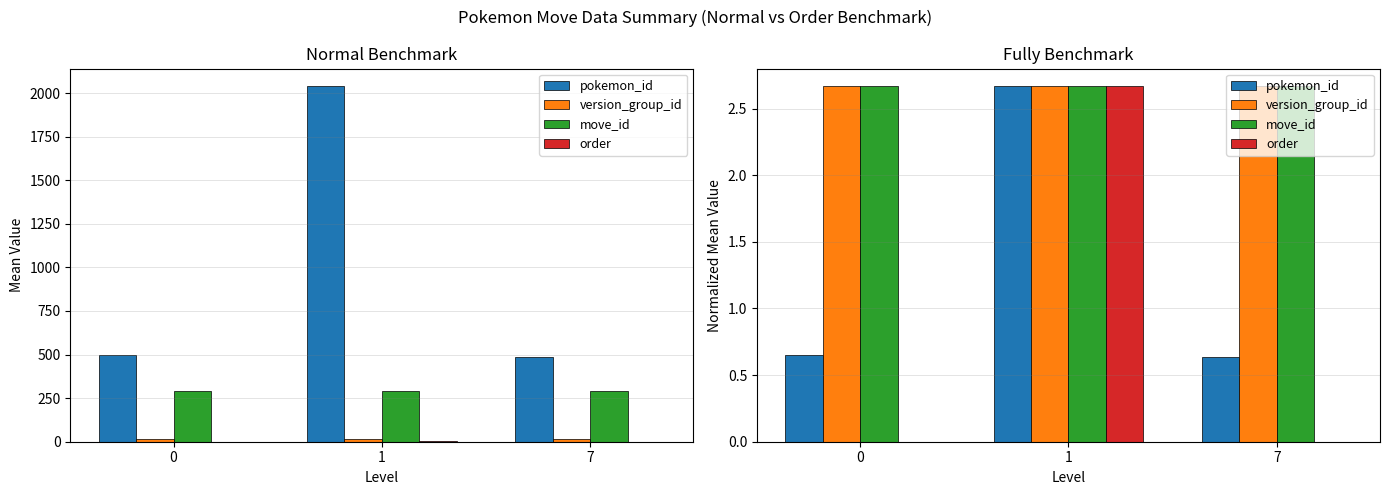

Reading left to right, list all the values displayed in this chart.

pokemon_id: 0=0.7	1=2.7	7=0.6
version_group_id: 0=2.7	1=2.7	7=2.7
move_id: 0=2.7	1=2.7	7=2.7
order: 0=0.0	1=2.7	7=0.0